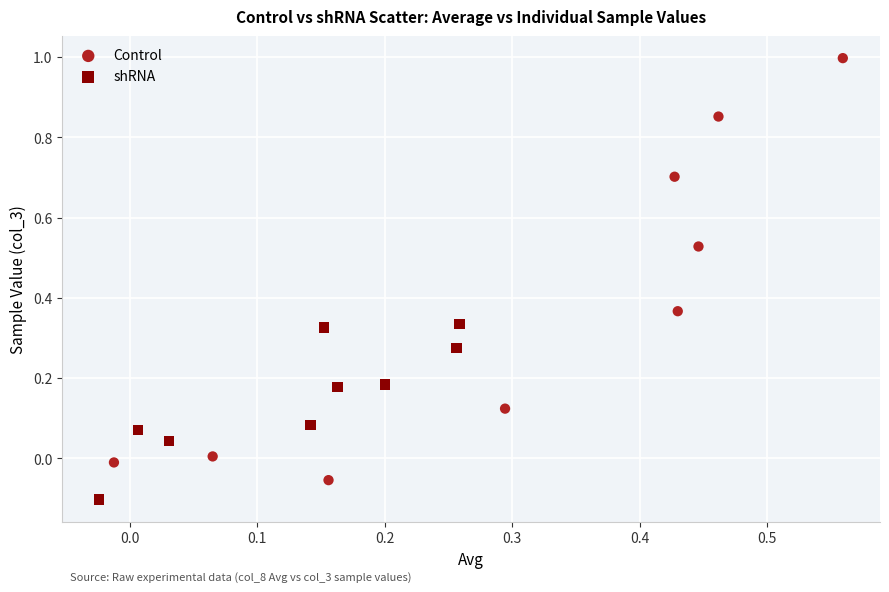

Which series contains the highest Y value?

Control